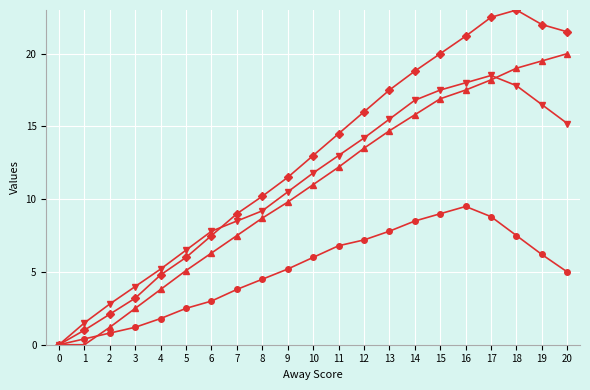

What is the spread (max minus min) of values at 4?

3.4